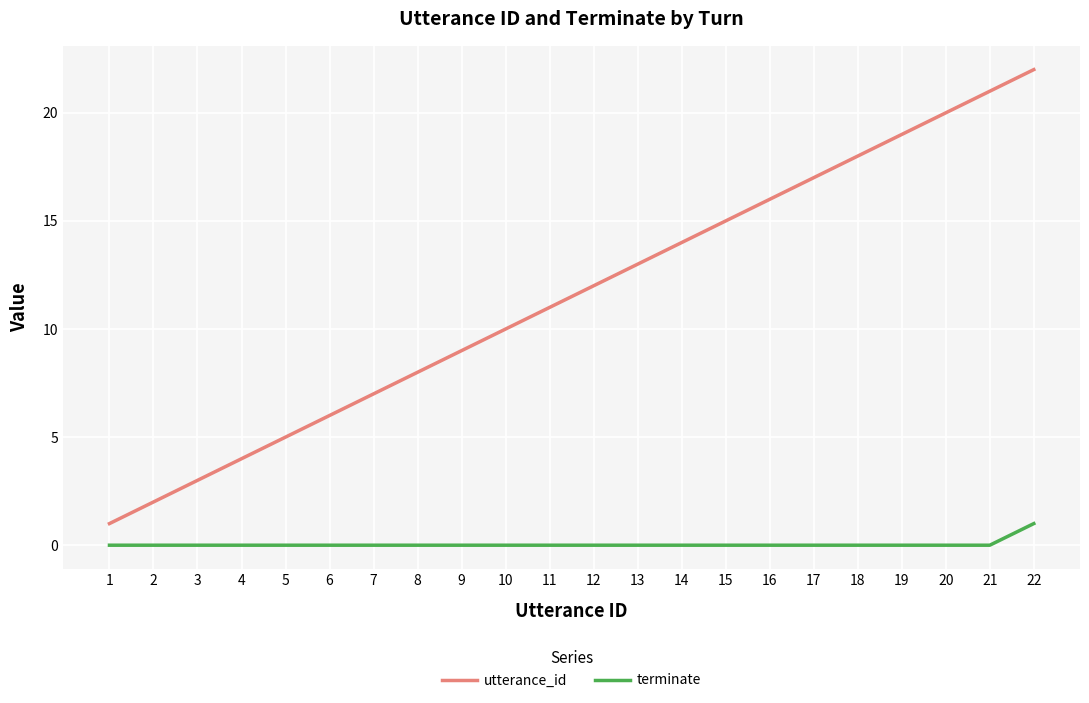

Which series has the largest range (max minus min)?

utterance_id